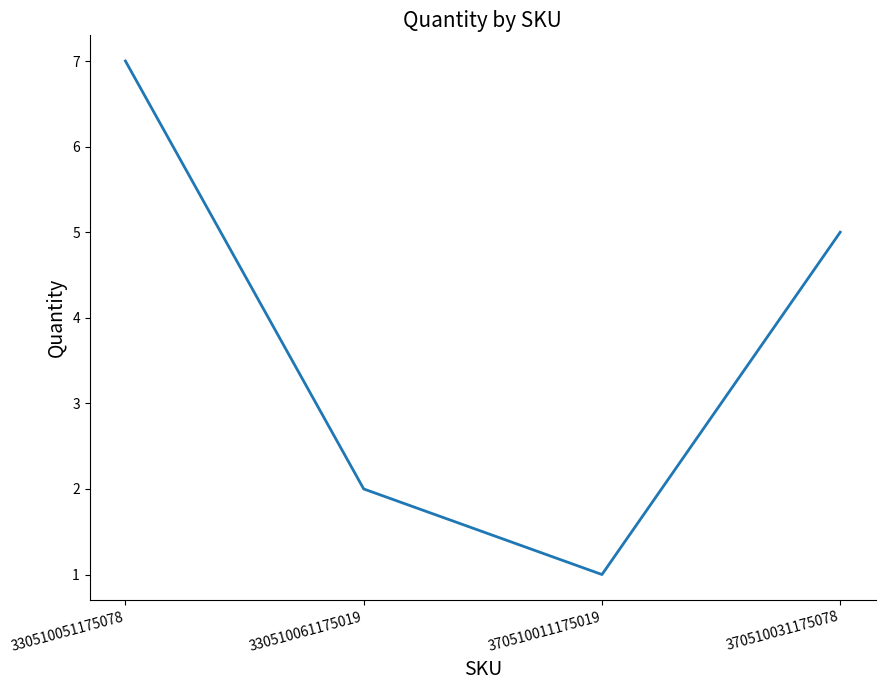

What is the smallest value displayed?

1